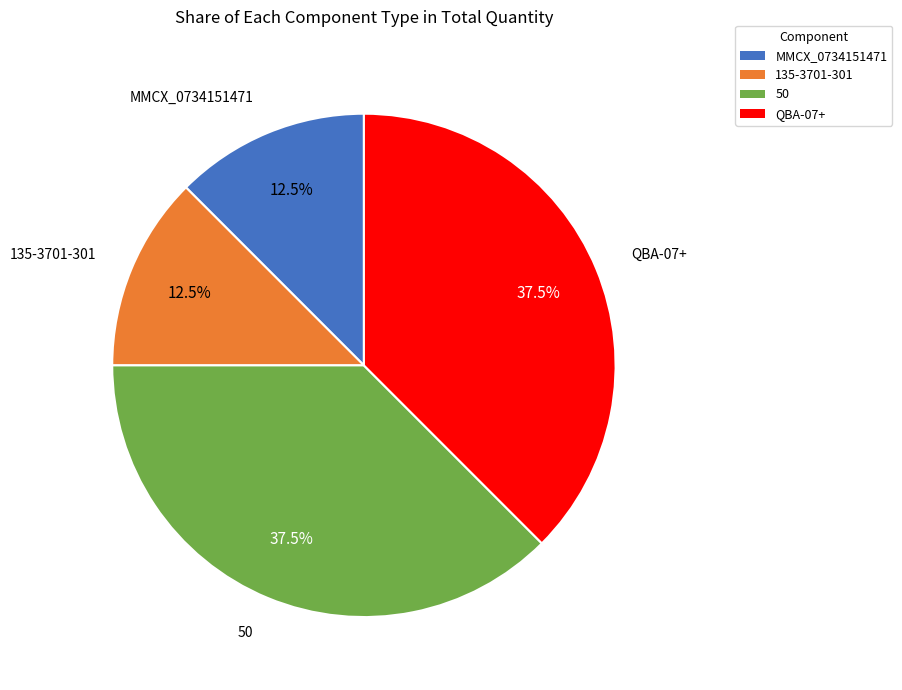

Do MMCX_0734151471 and 135-3701-301 together represent more than half of the pie?

No